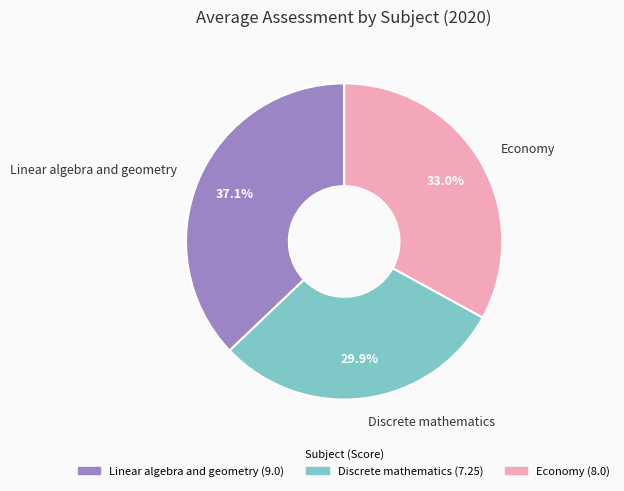

To the nearest percent, what portion does Linear algebra and geometry represent?

37%